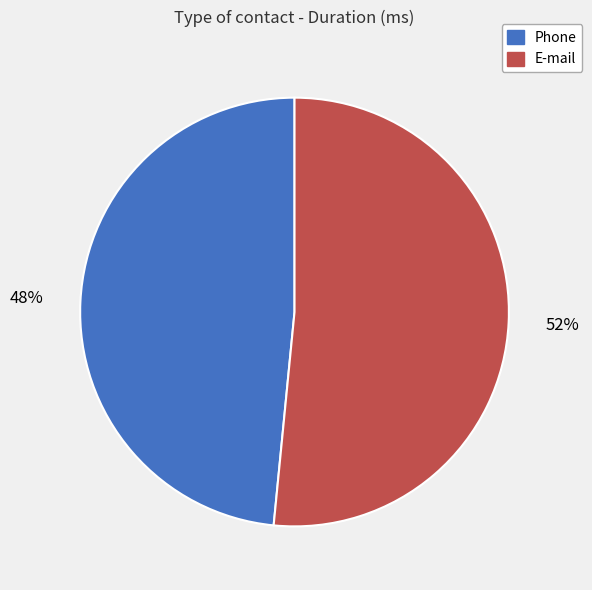

Rank the categories by value from highest to lowest.

E-mail, Phone